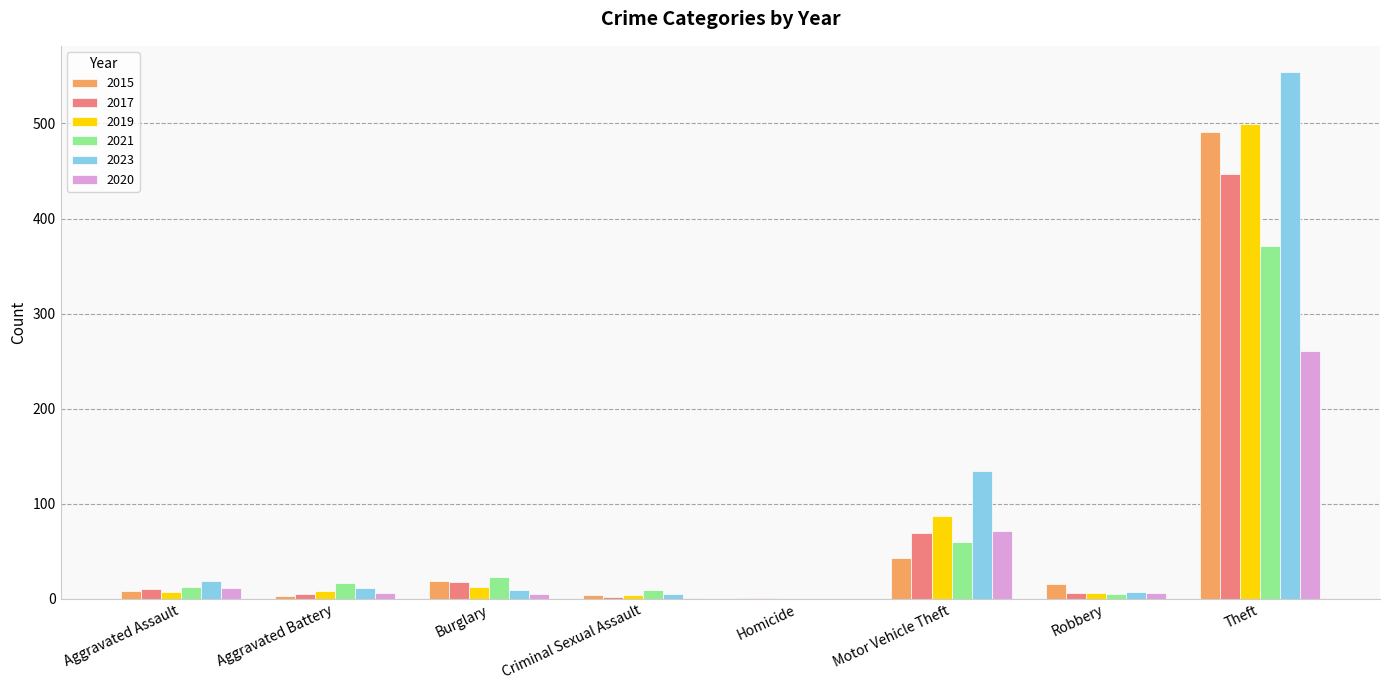

What is the greatest value displayed?

554